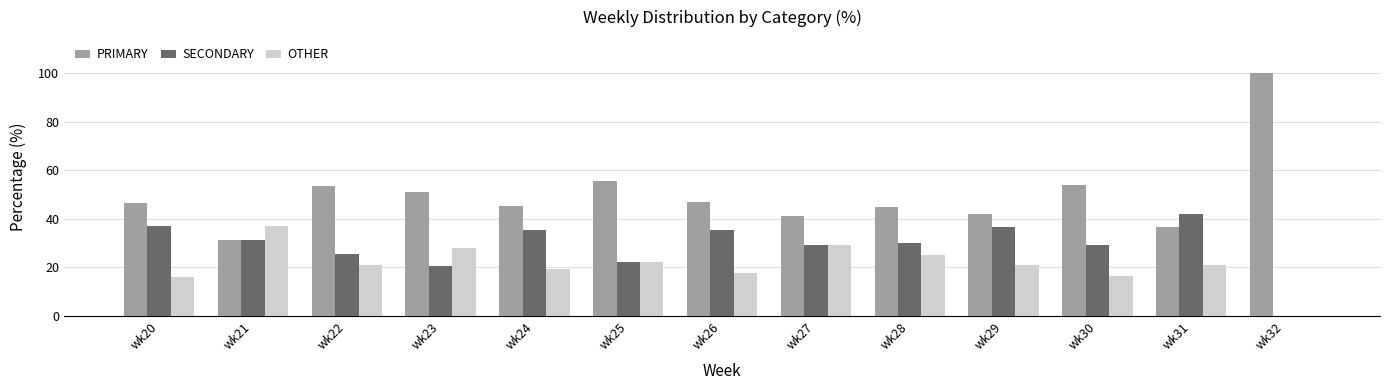

The OTHER series shows 12.1 at wk22. True or false?

False